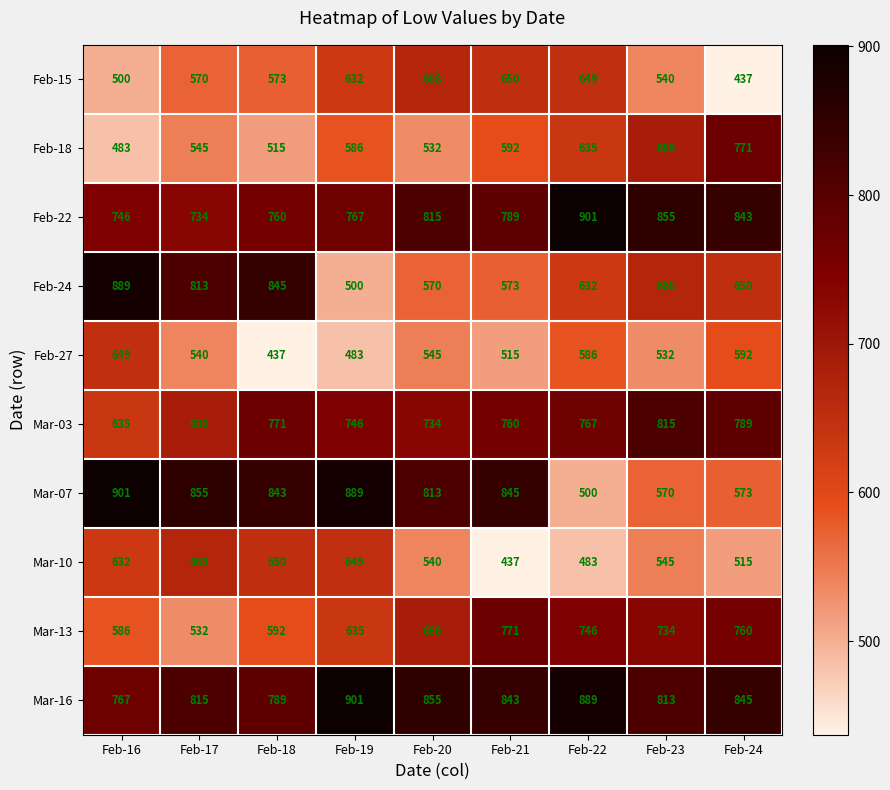

At how many categories does at least one series exceed 779?

9